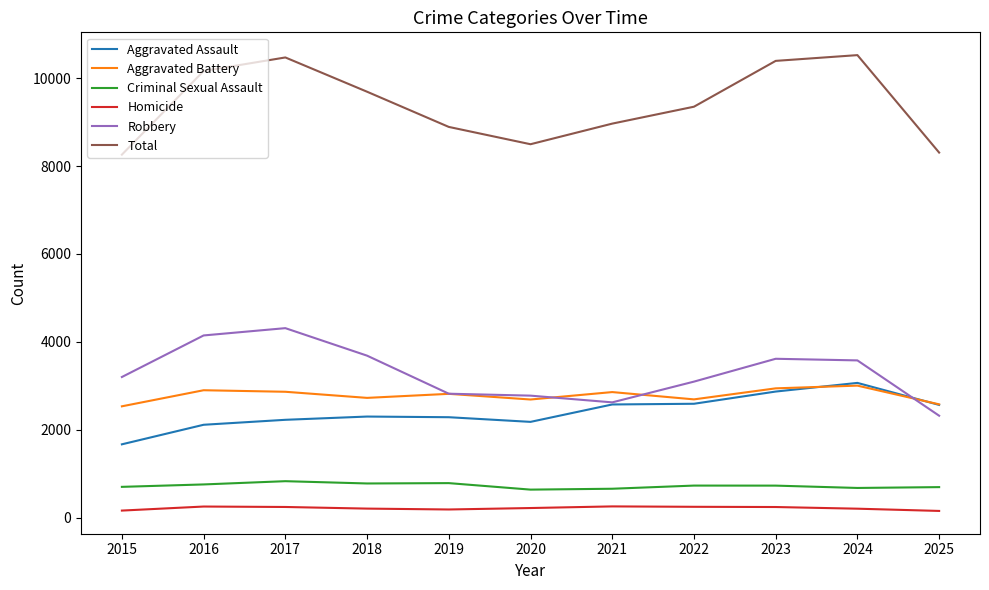

What is the difference between the Aggravated Battery values at 2016 and 2019?

82